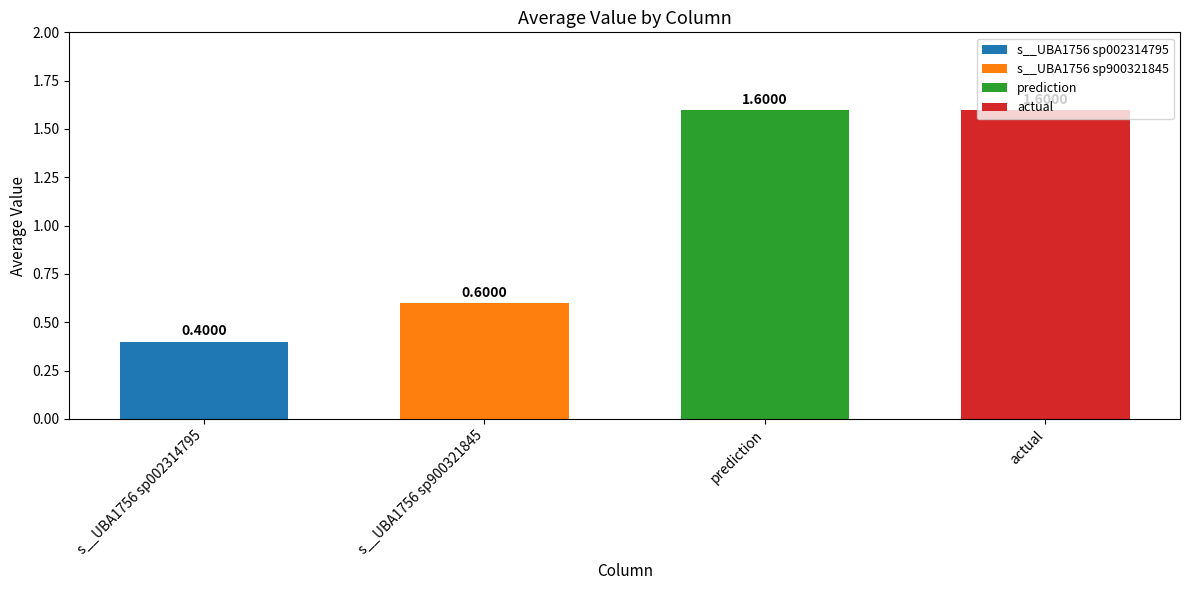

At 8, list the series in order from smallest to largest.

s__UBA1756 sp002314795, s__UBA1756 sp900321845, prediction, actual